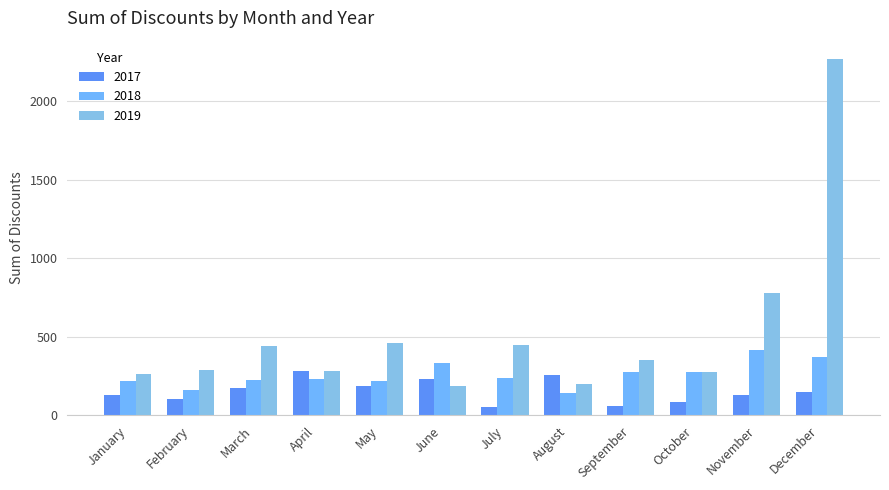

Between July and January, which is larger?

January